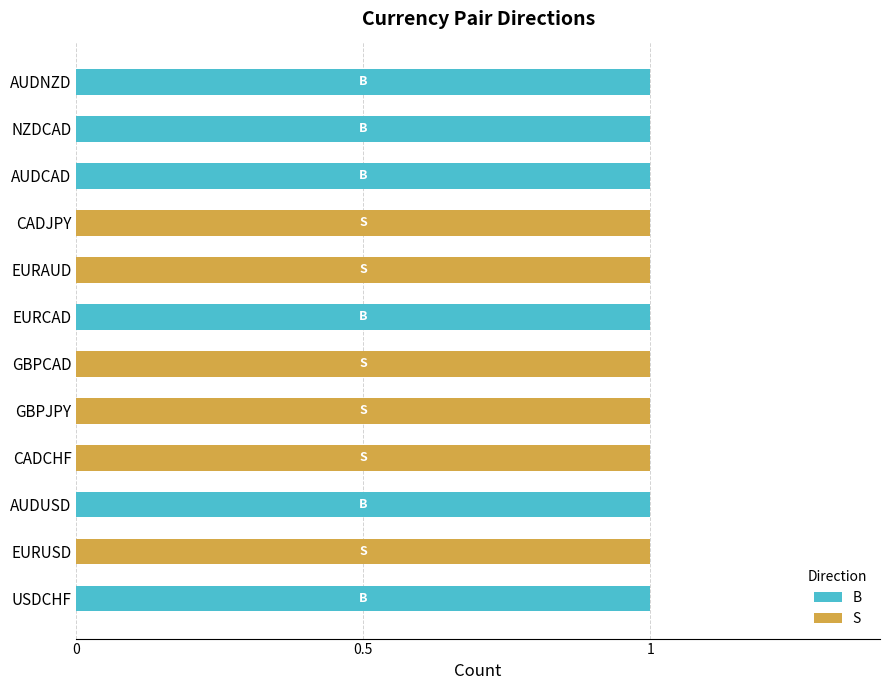

True or false: B has a value of 0 at GBPJPY.

True